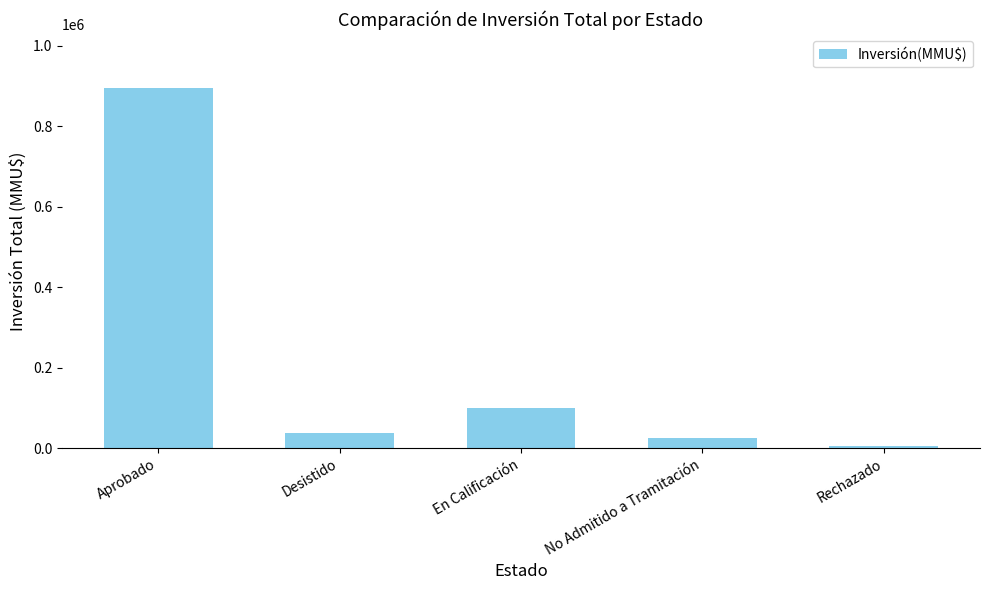

What is the greatest value displayed?

894854